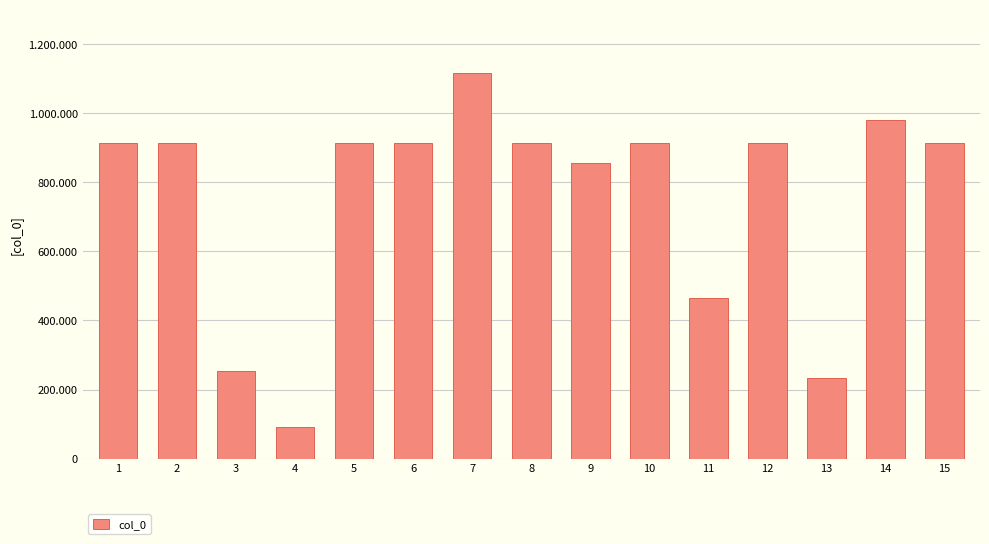

Reading left to right, what are all the values shown in this chart?

912809	912808	252990	90713	912802	912805	1115418	912807	854276	912804	464933	912803	233653	978480	912806